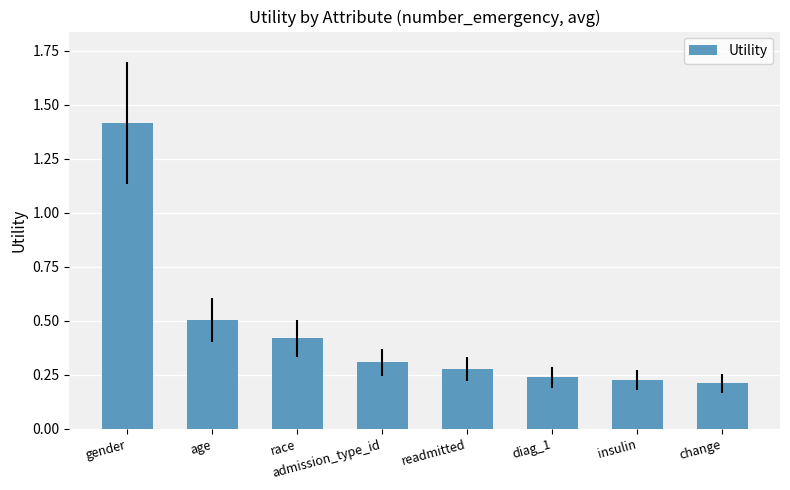

How many series are shown in this chart?

1